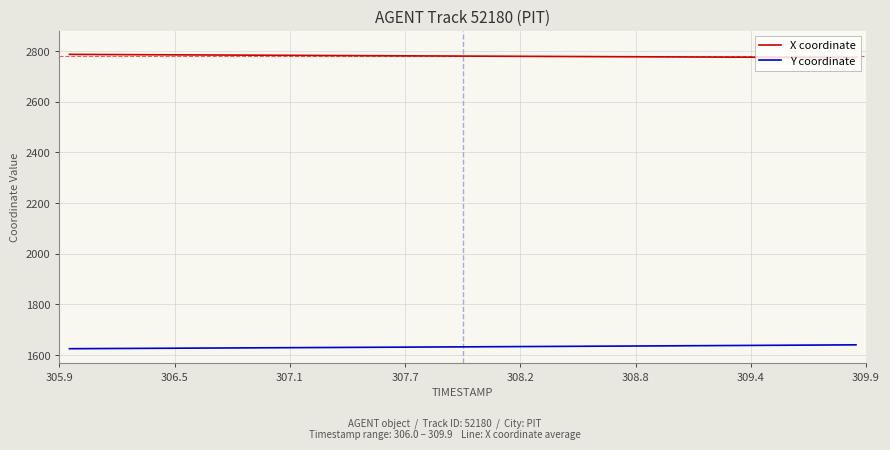

Which series has the largest total across all categories?

X coordinate